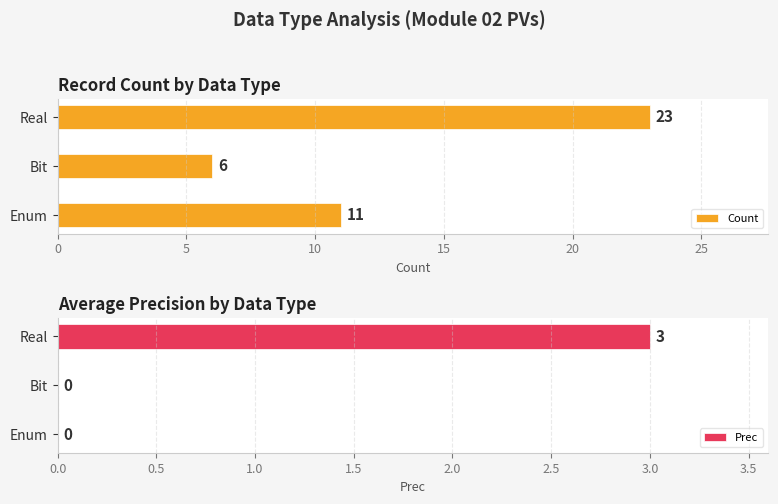

How many categories are shown in the chart?

3